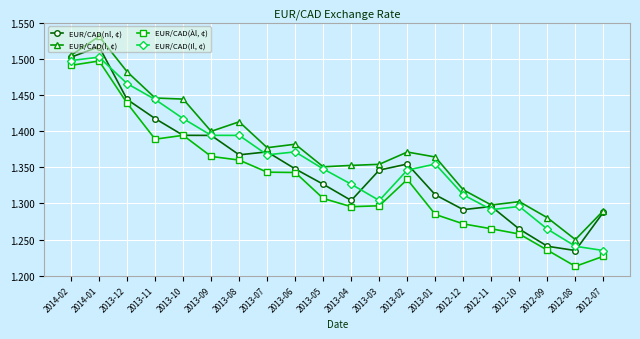

Rank the series at 2012-07 from highest to lowest value.

EUR/CAD(l, ¢), EUR/CAD(nl, ¢), EUR/CAD(Il, ¢), EUR/CAD(Àl, ¢)